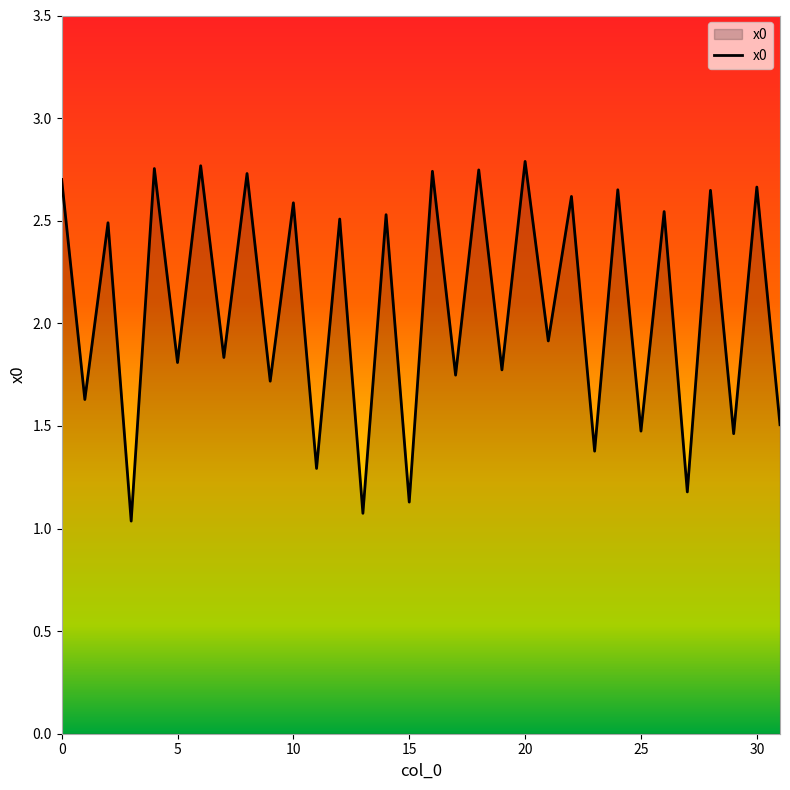

What is the difference between the maximum and minimum values?

1.8